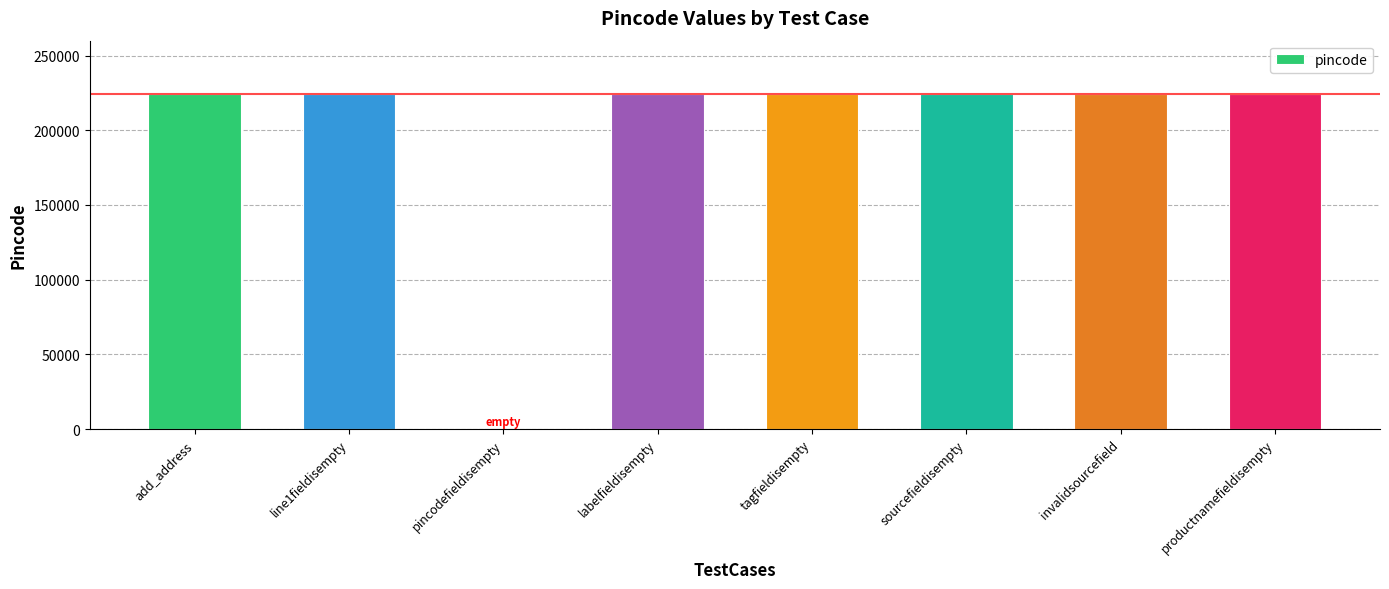

True or false: the data shows 366924 at labelfieldisempty.

False